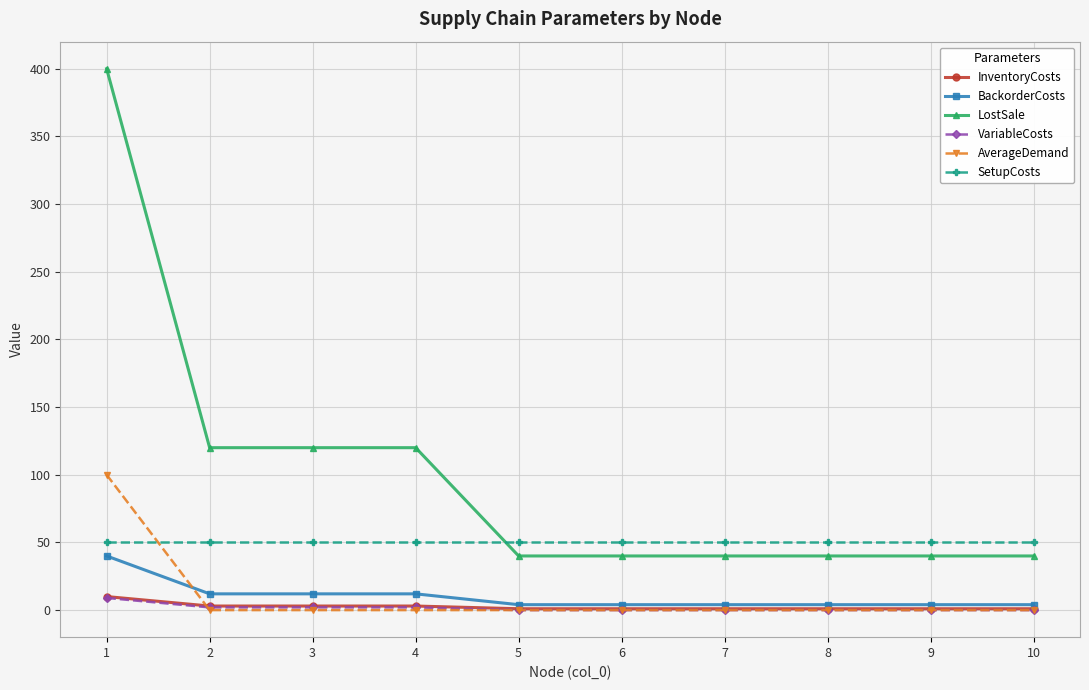

Which series has the largest range (max minus min)?

LostSale